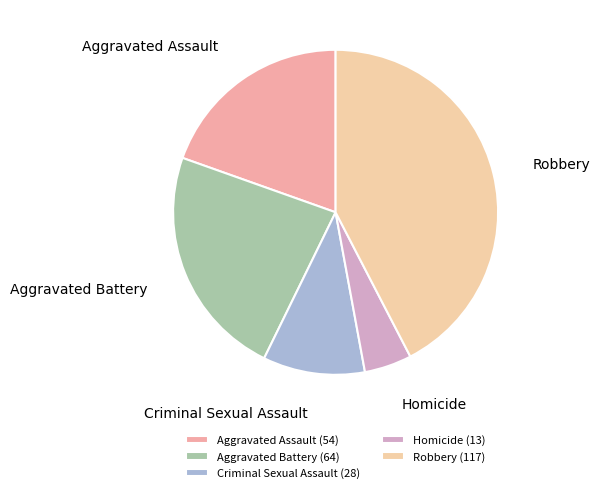

Which has a higher value, Robbery or Homicide?

Robbery